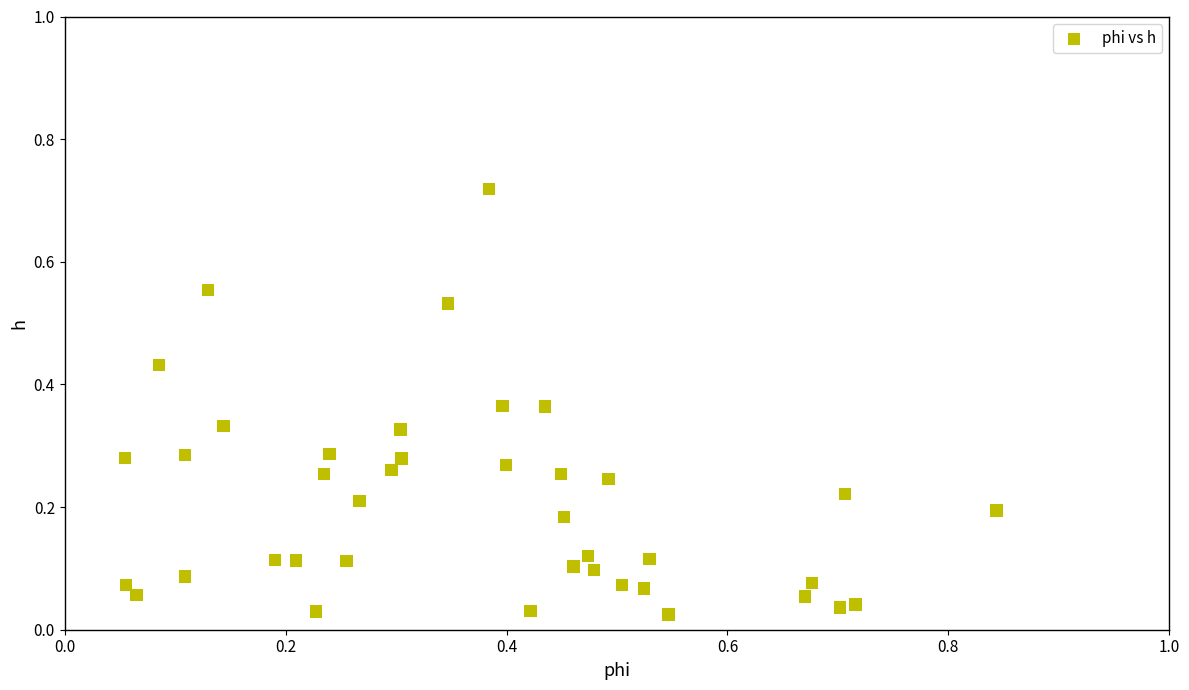

What is the range of X values (max minus min)?

0.8